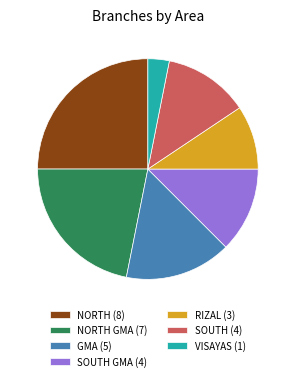

Which category has the biggest portion of the pie?

NORTH (8)